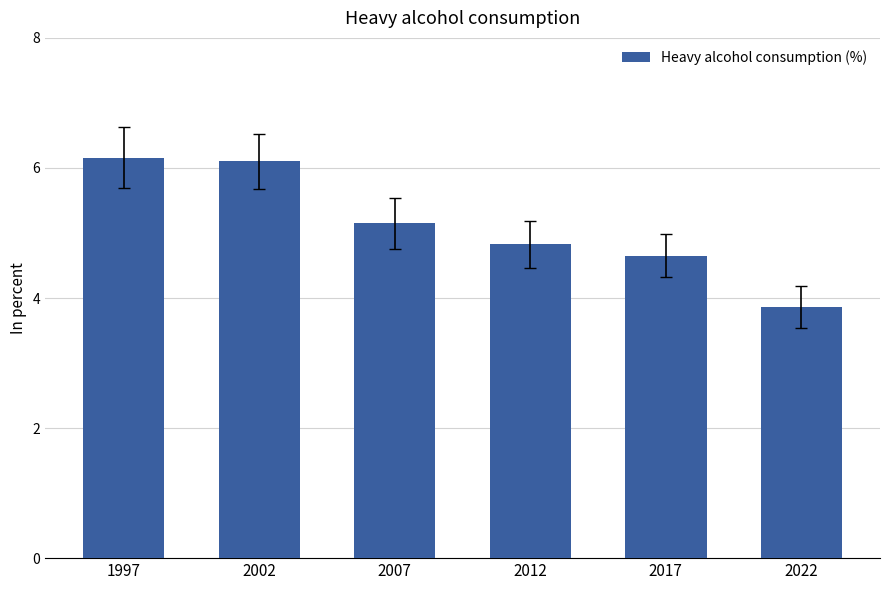

Is it true that the value at 2012 is 8.0?

False